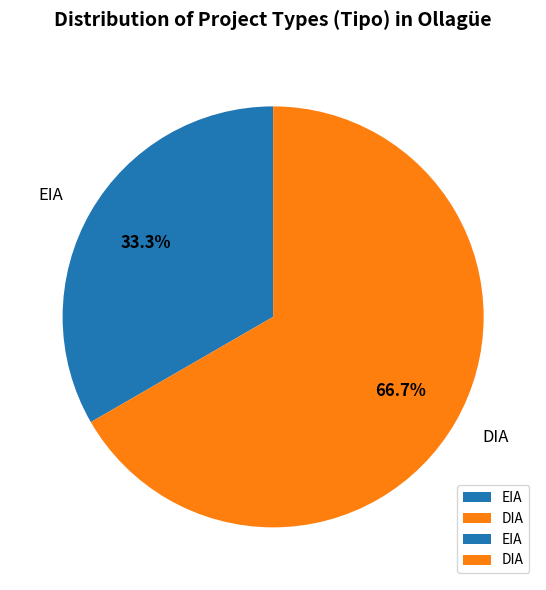

Approximately how many times larger is the value at DIA compared to EIA?

2.0